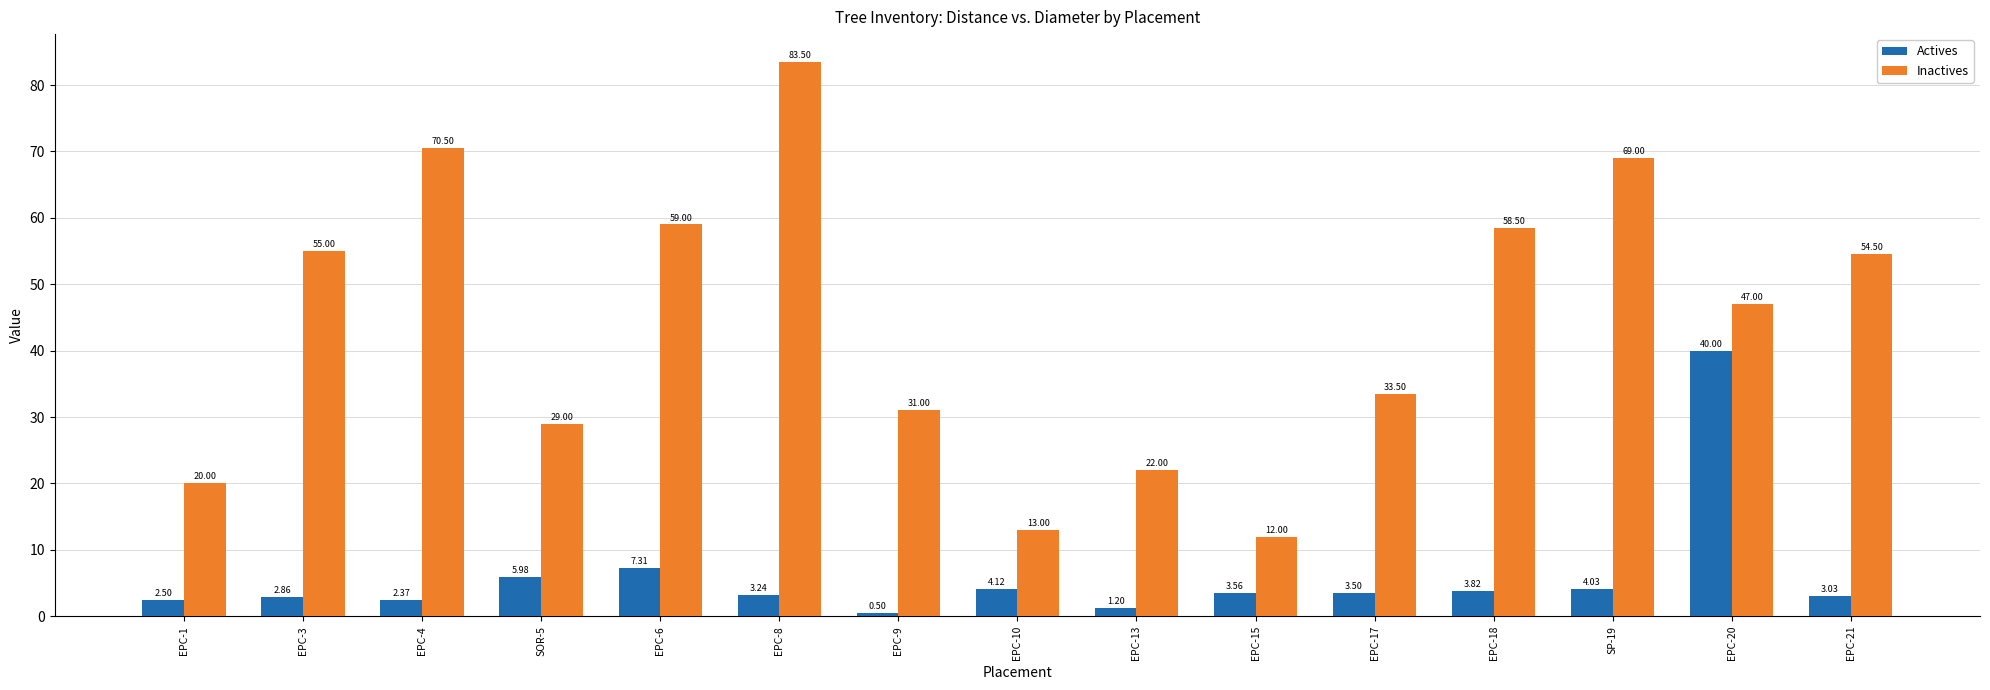

At which label does Inactives first exceed 47?

EPC-3